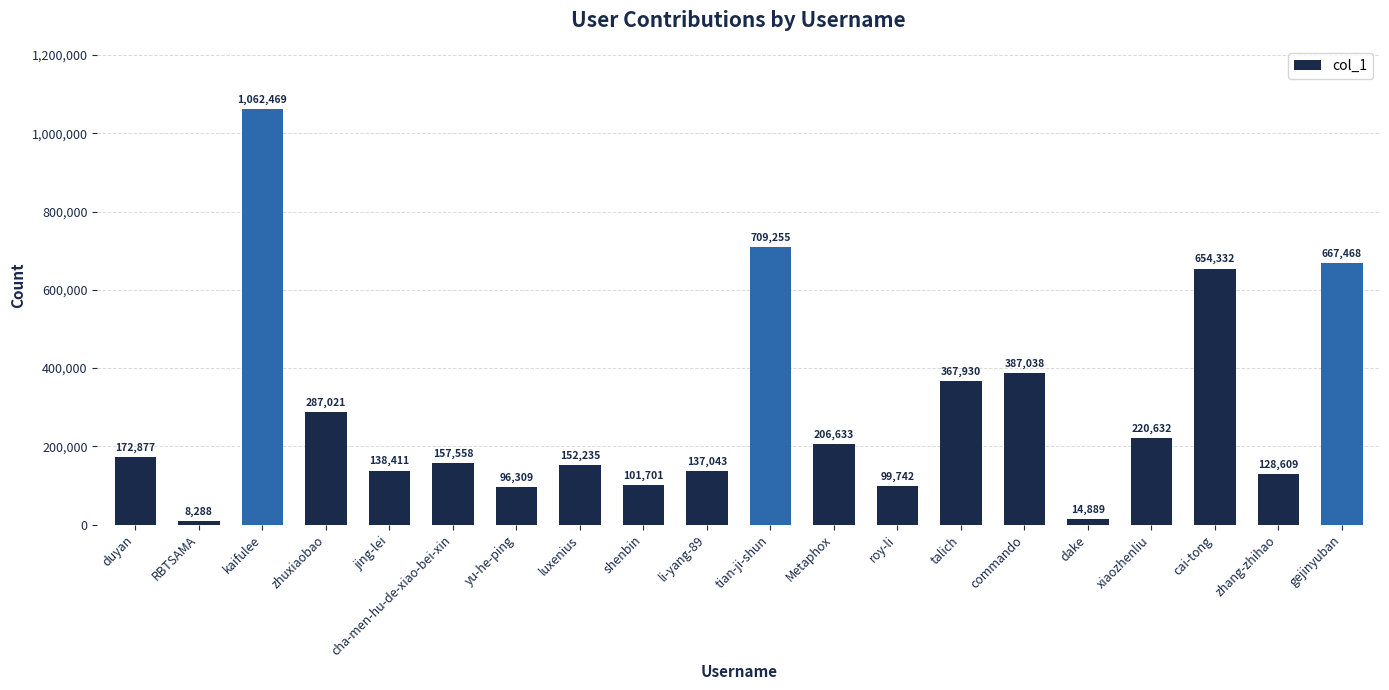

How many distinct data groups are displayed?

1